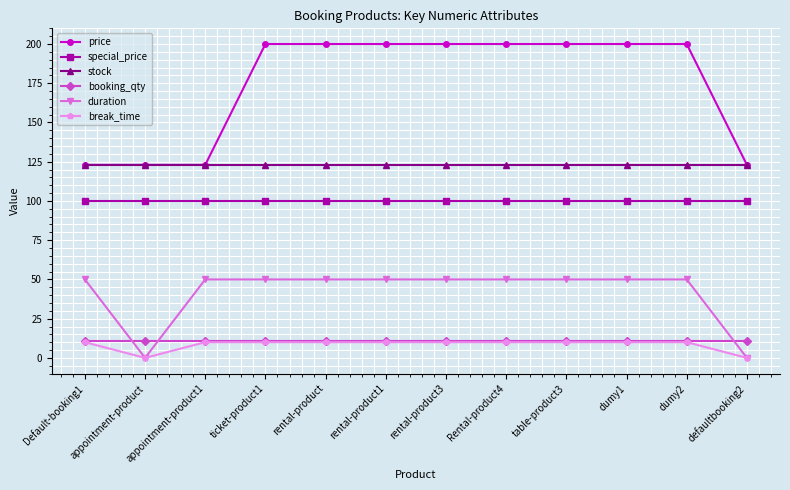

True or false: duration has a value of 50 at ticket-product1.

True